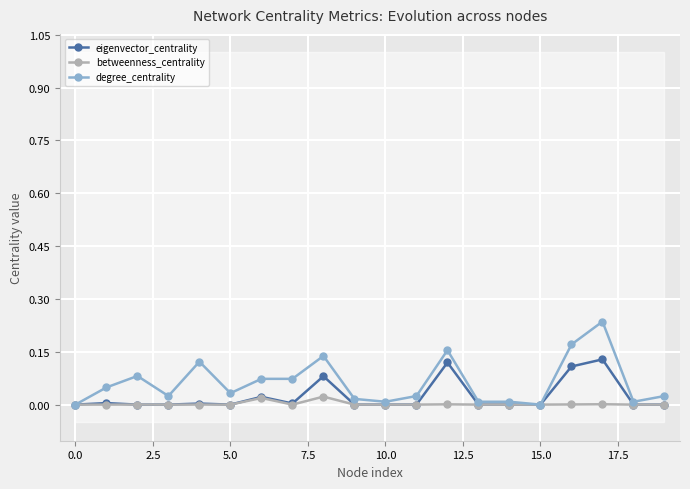

At how many categories does at least one series exceed 0?

20